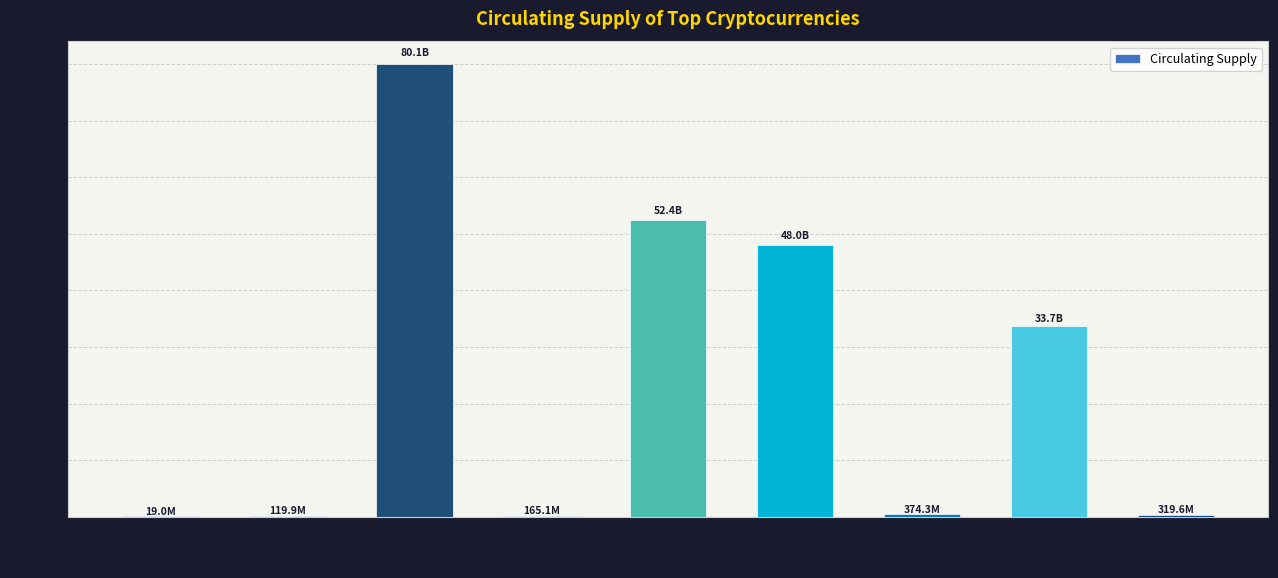

What is the minimum value shown in the chart?

18981268